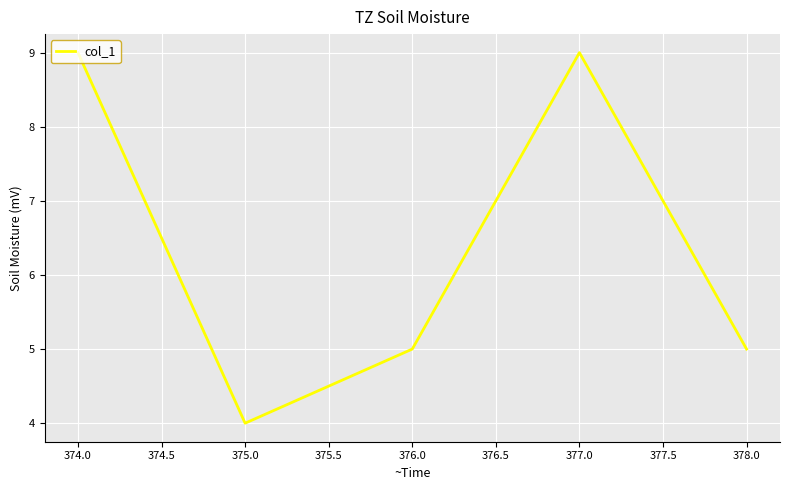

What is the average value?

6